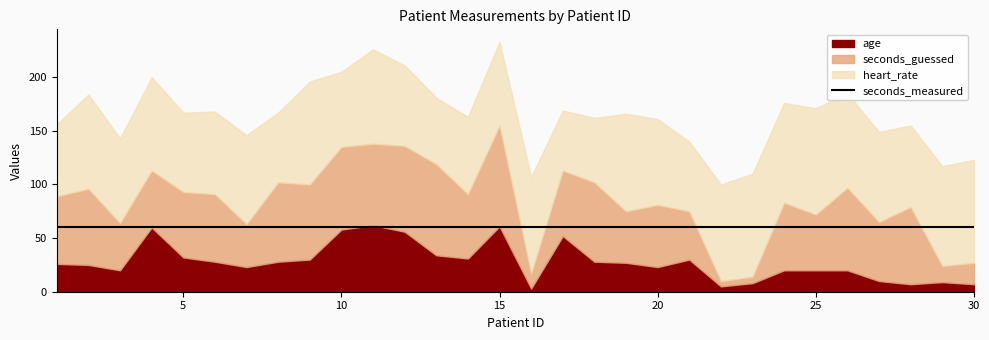

At which category does heart_rate reach its first local valley?

3